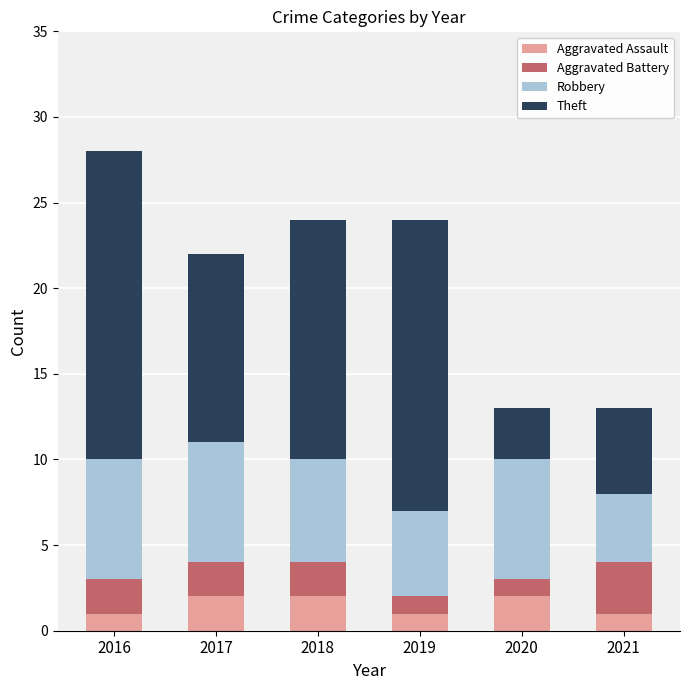

What is the total value across all series at 2016?

28